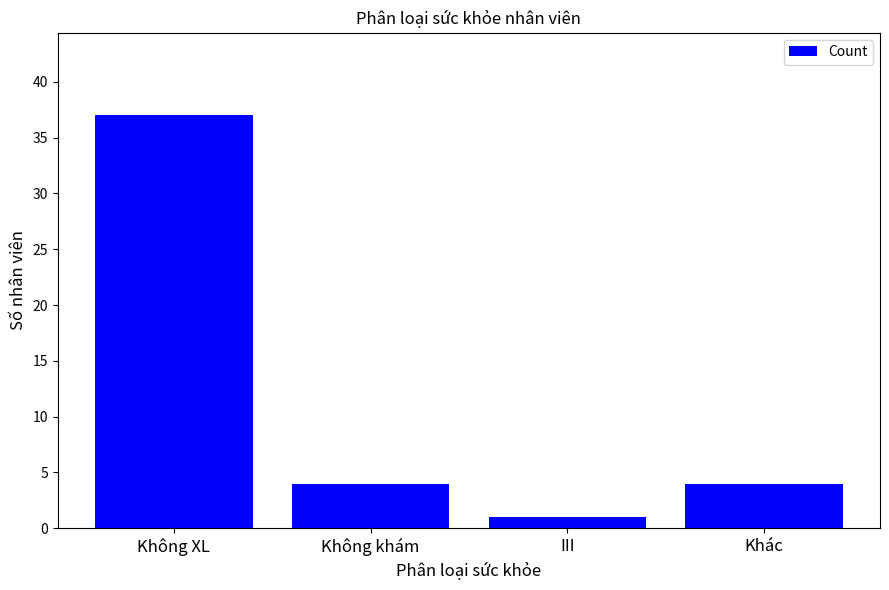

Reading right to left, extract all data points from this chart.

4	1	4	37